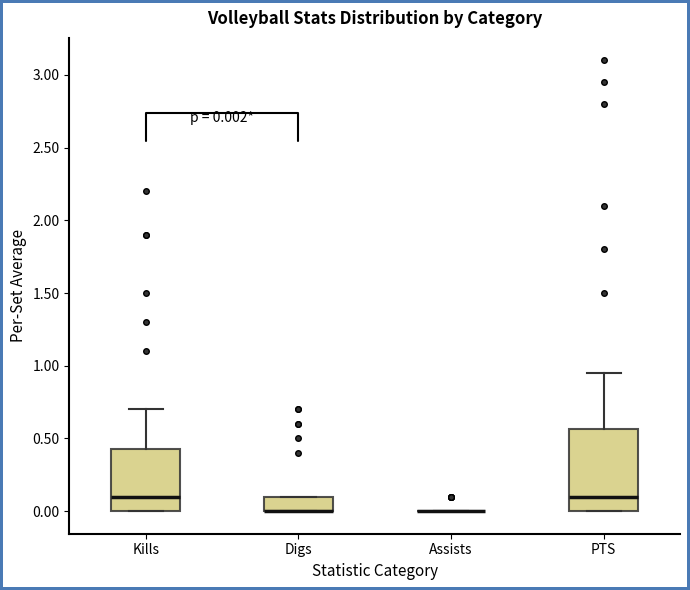

Comparing the boxes themselves (not the whiskers), which one is the tallest?

PTS